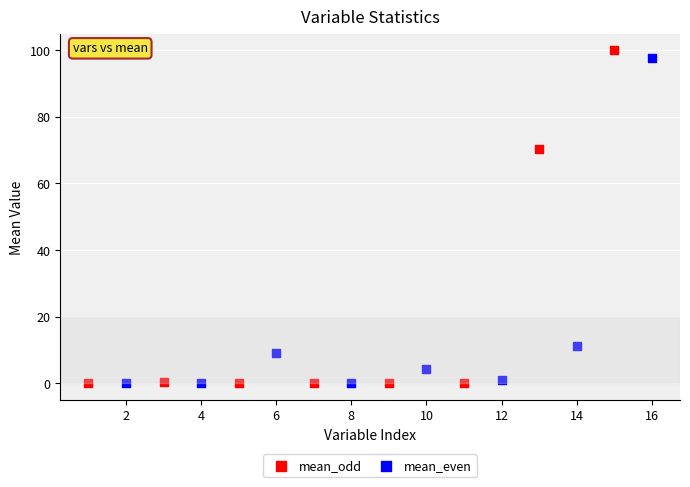

What are all the series names shown in the legend?

mean_odd, mean_even